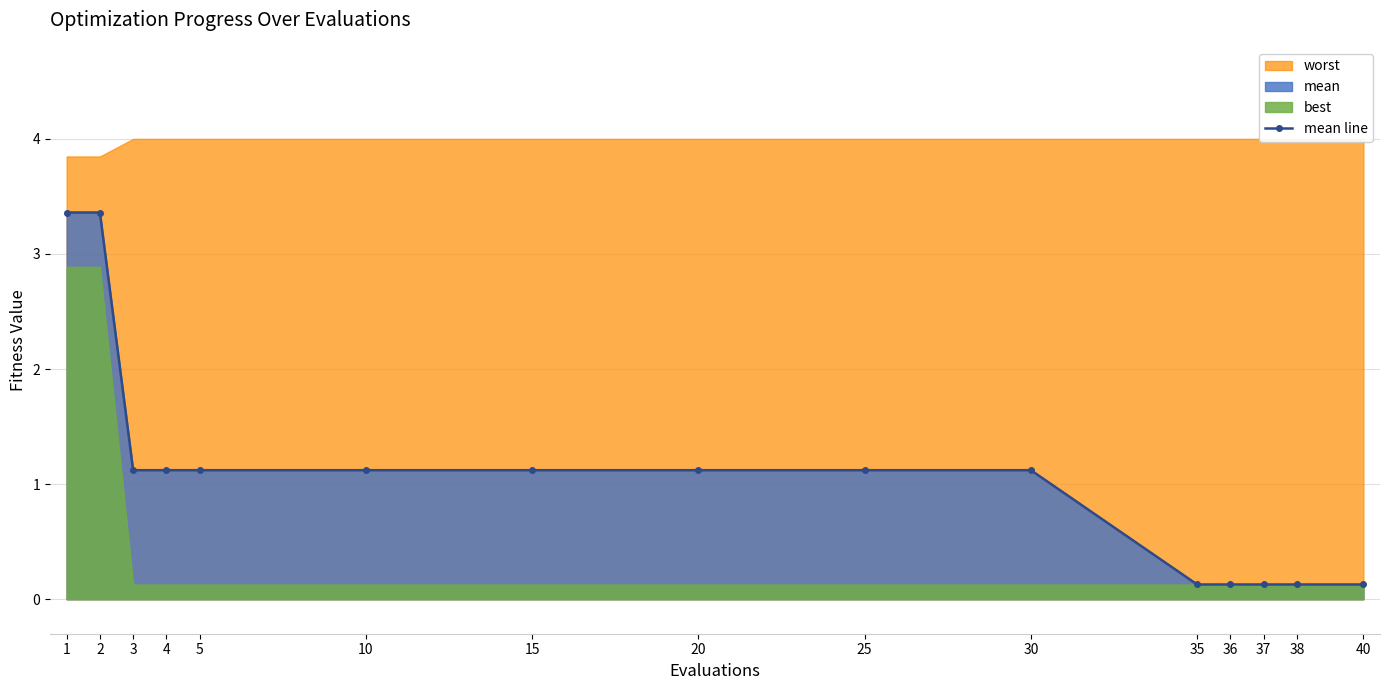

What is the value of the mean line point at the 6th from the left?

1.1